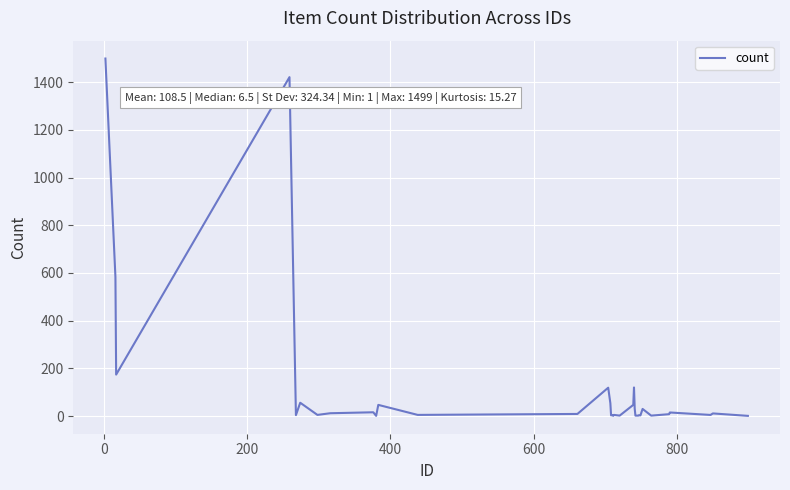

What is the difference between the maximum and minimum values?

1498